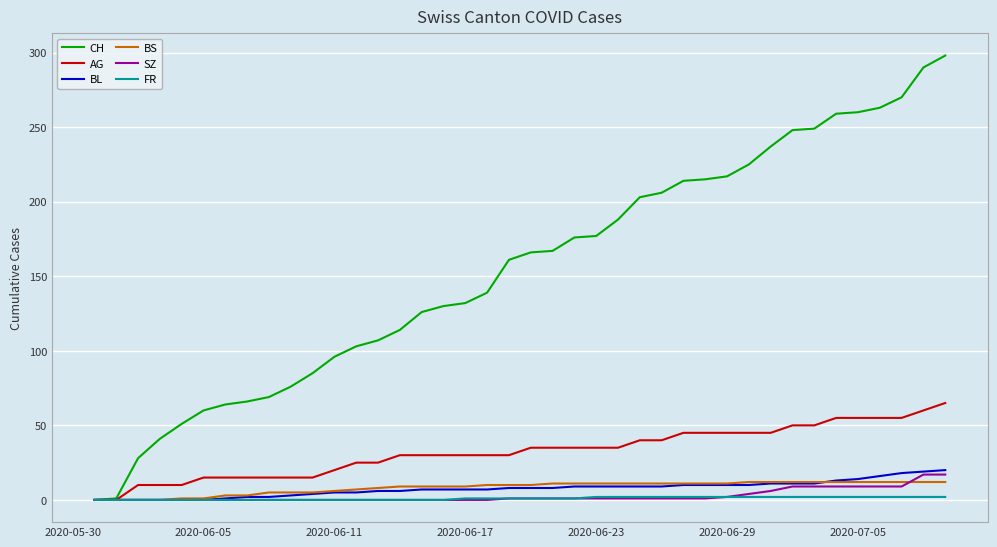

Which series has the largest total across all categories?

CH